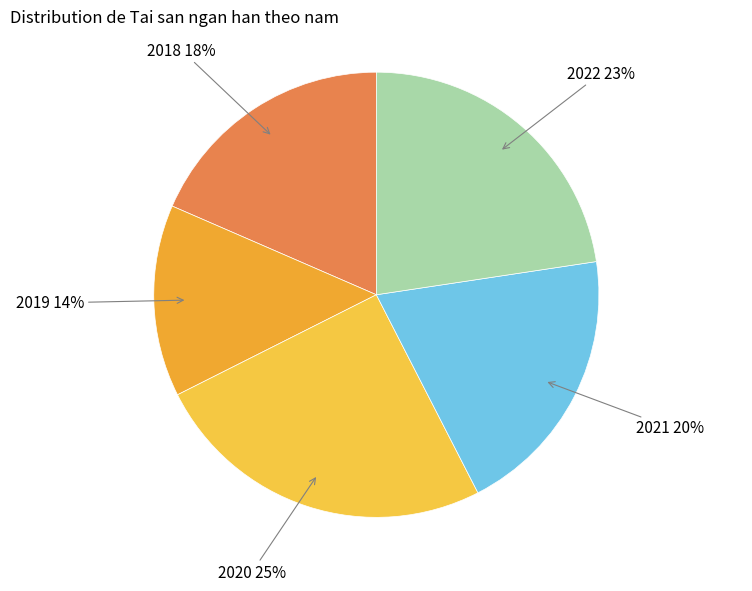

To the nearest percent, what is the difference between the largest and smallest slice percentages?

11%